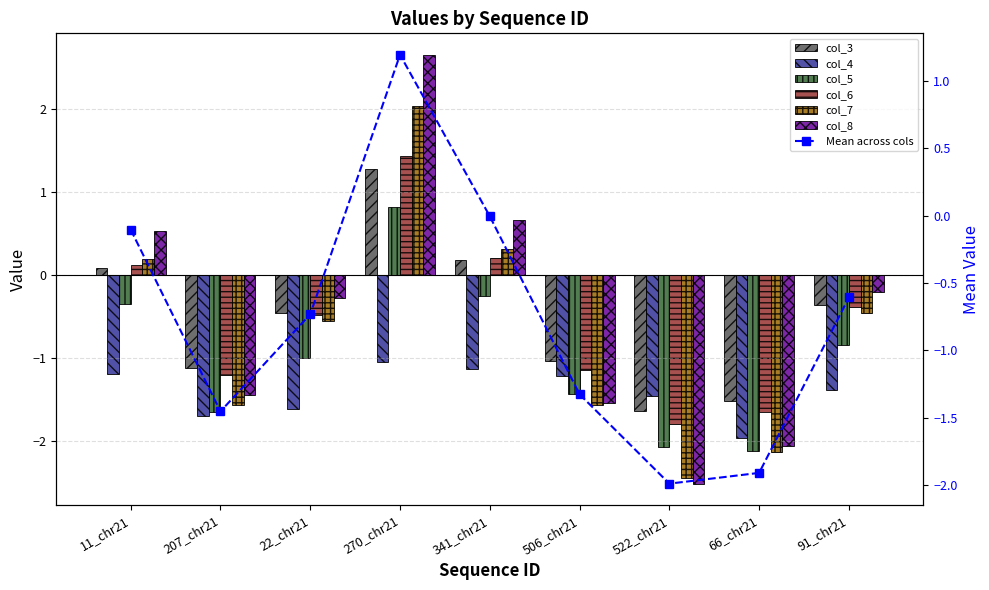

What position from the right is 506_chr21?

4